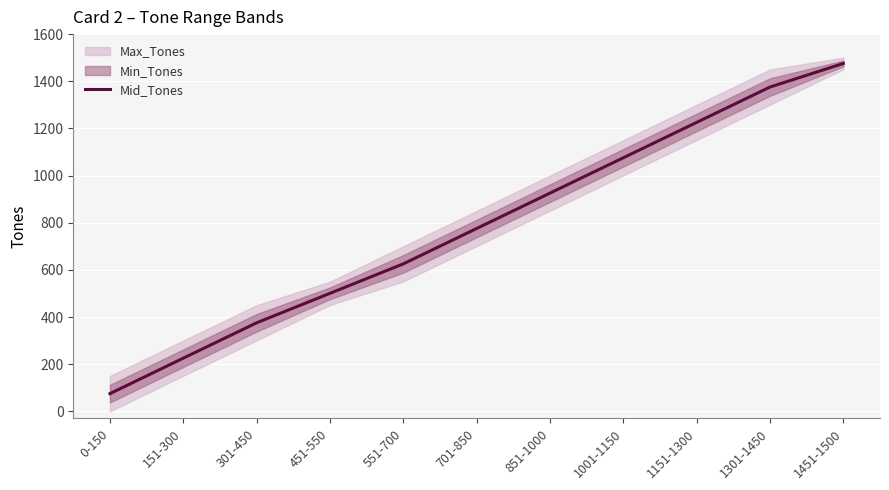

How many lines are shown in the chart?

1